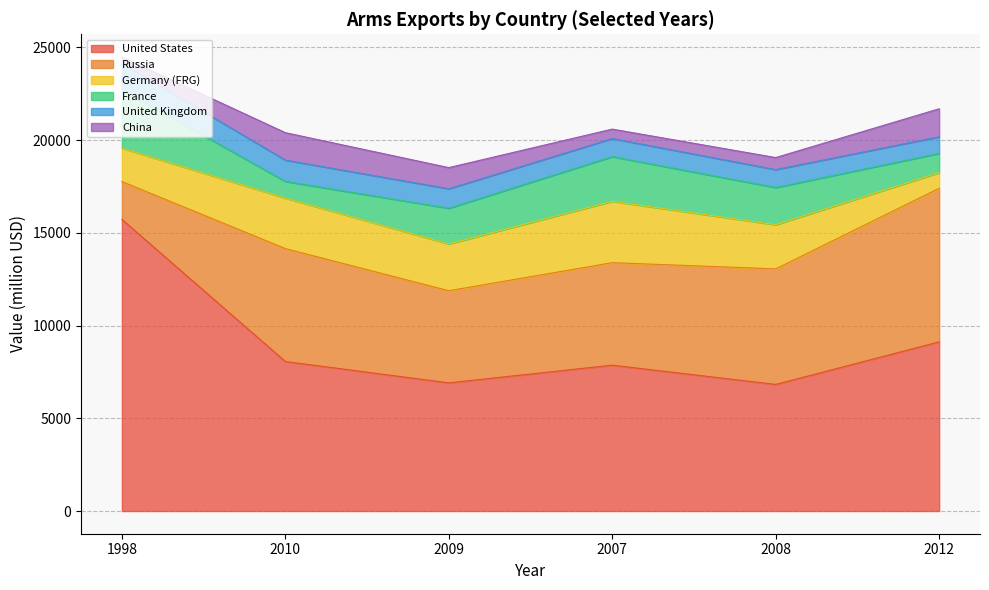

True or false: United Kingdom and France intersect in this chart.

True